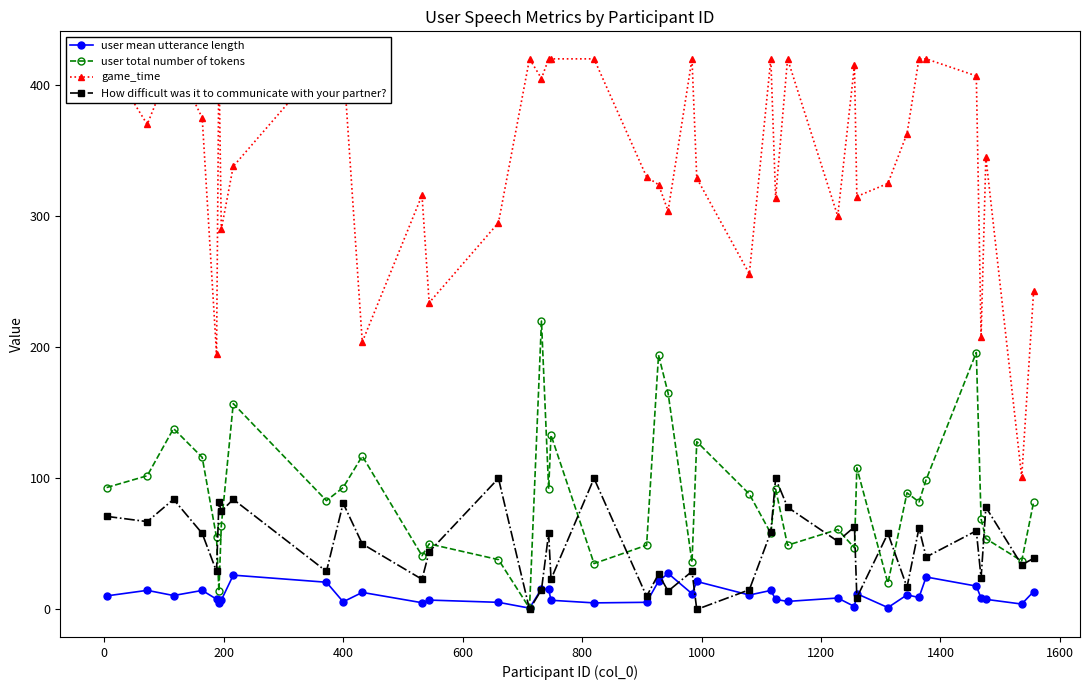

True or false: How difficult was it to communicate with your partner? has more than 0 interior local peaks.

True